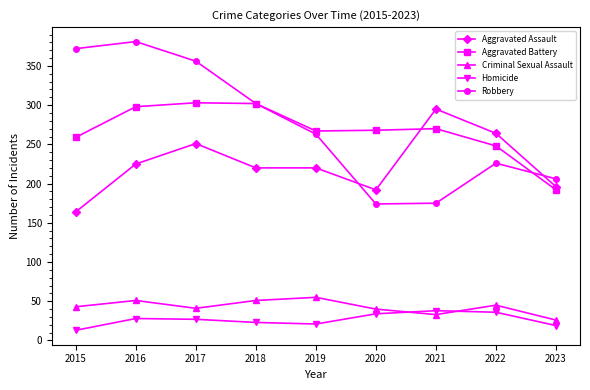

True or false: Robbery and Aggravated Battery intersect in this chart.

True